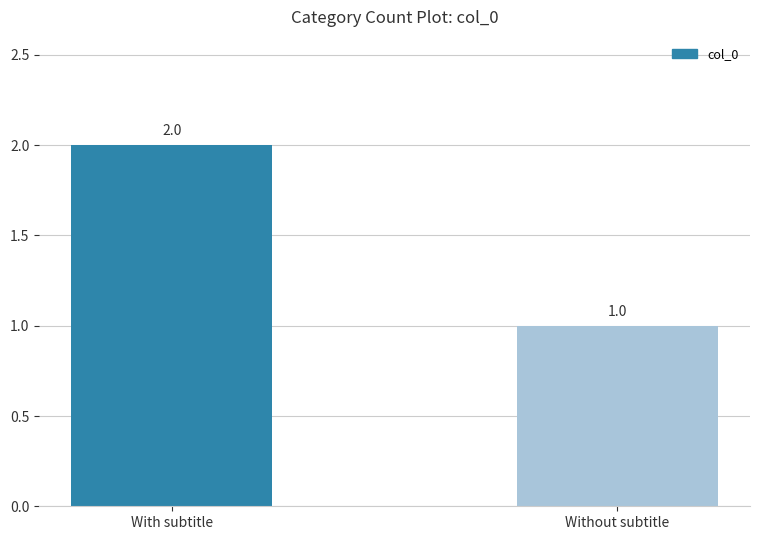

What position from the left is With subtitle?

1